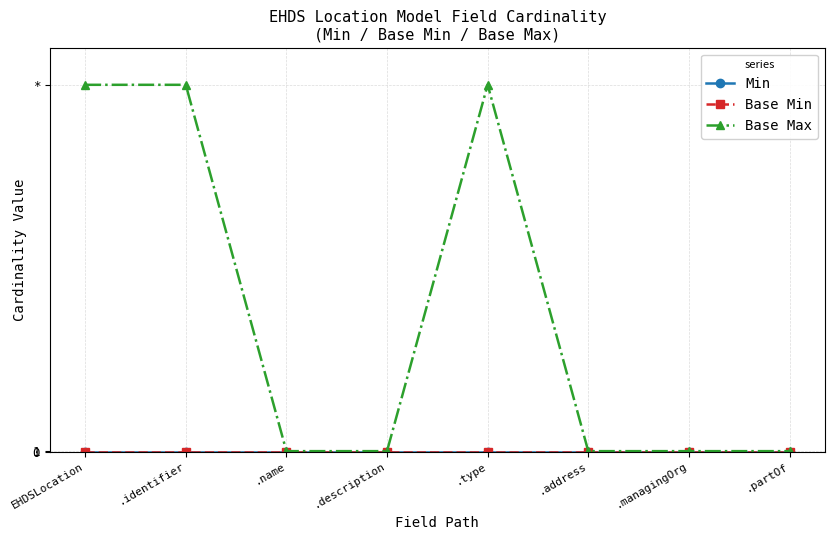

Does the chart have visible grid lines?

Yes